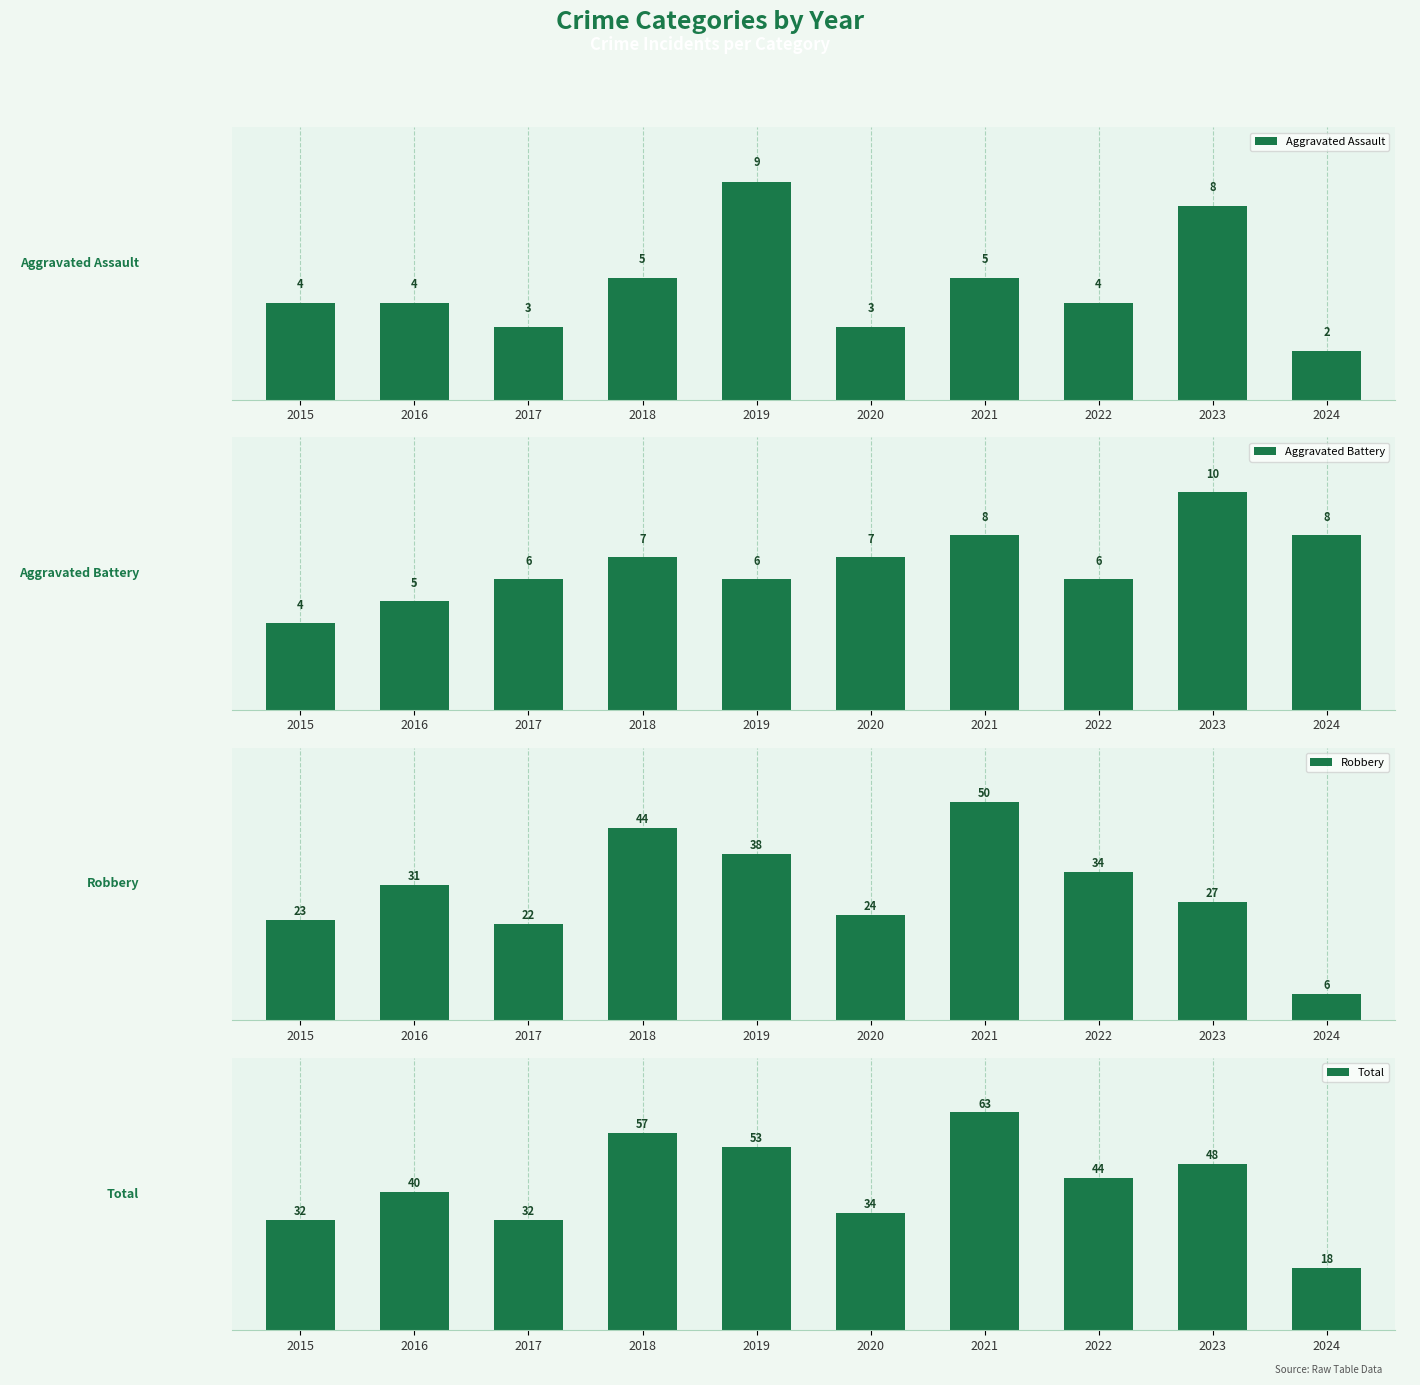

What is the difference between the second highest and second lowest values in the Robbery series?

22